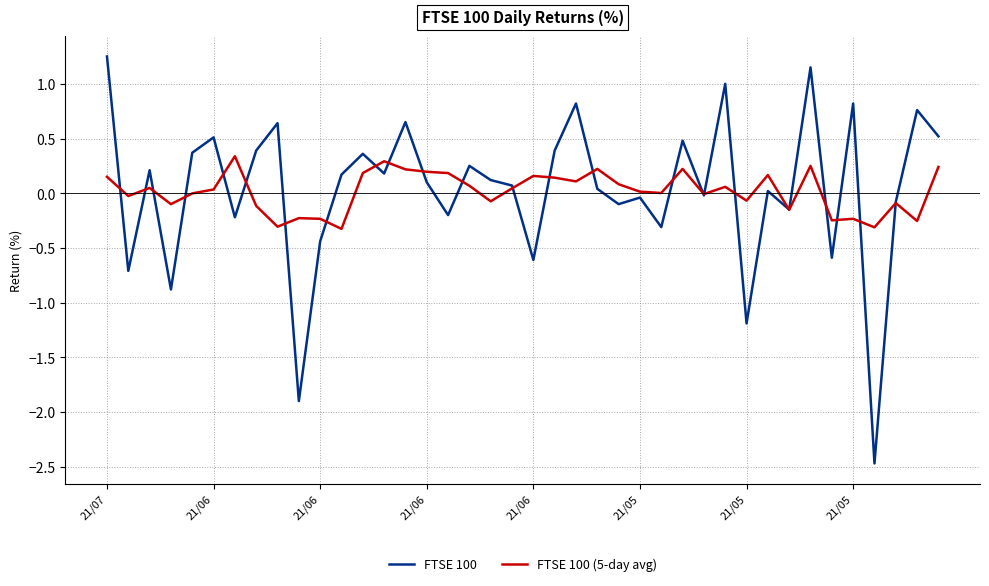

What is the minimum value shown in the chart?

-2.5